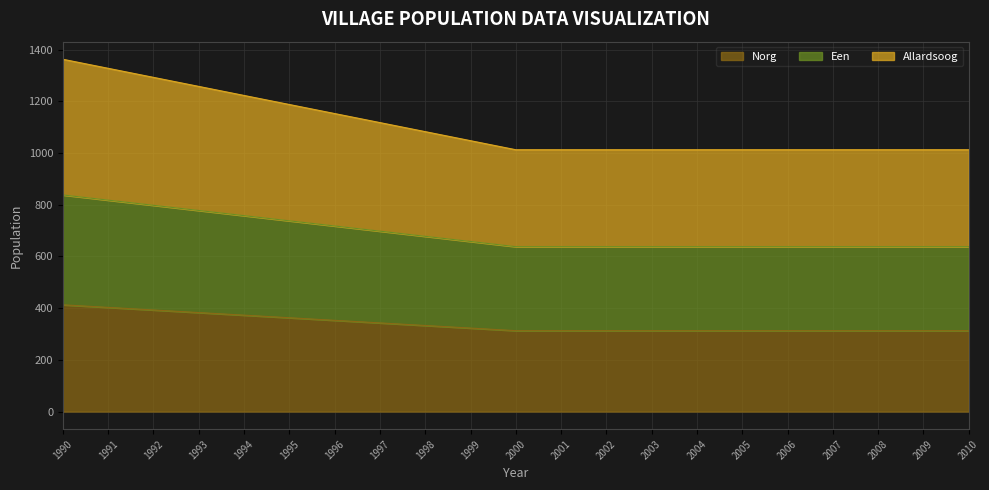

What is the total value across all series at 2004?

1013